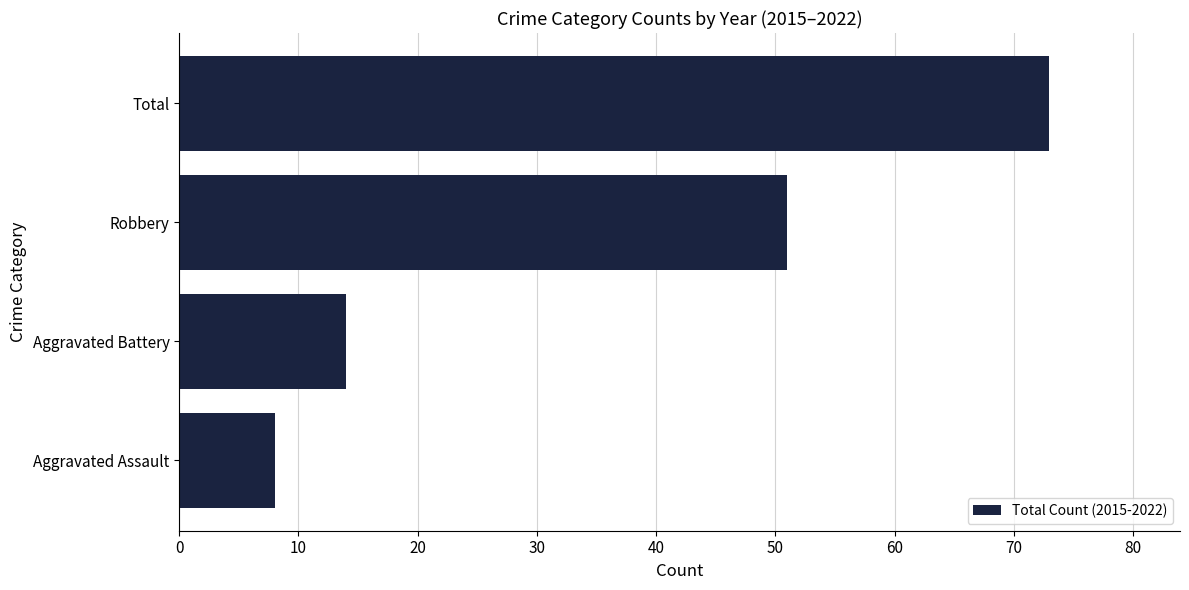

List the labels in order of value, largest first.

Total, Robbery, Aggravated Battery, Aggravated Assault